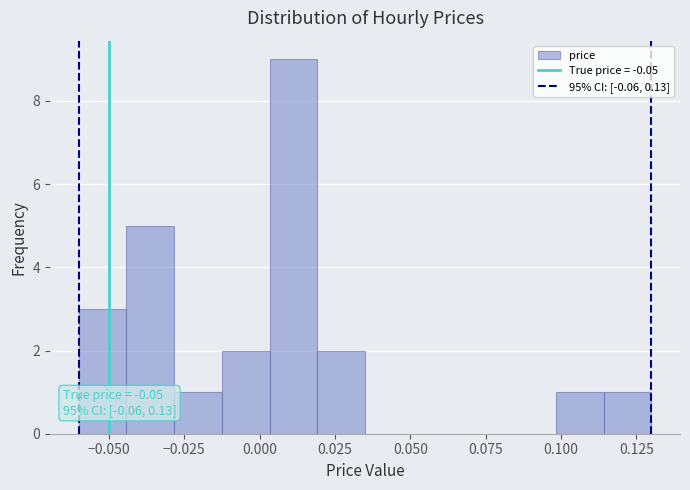

Read against the x-axis, roughly where is the centre of the tallest bar?

0.010